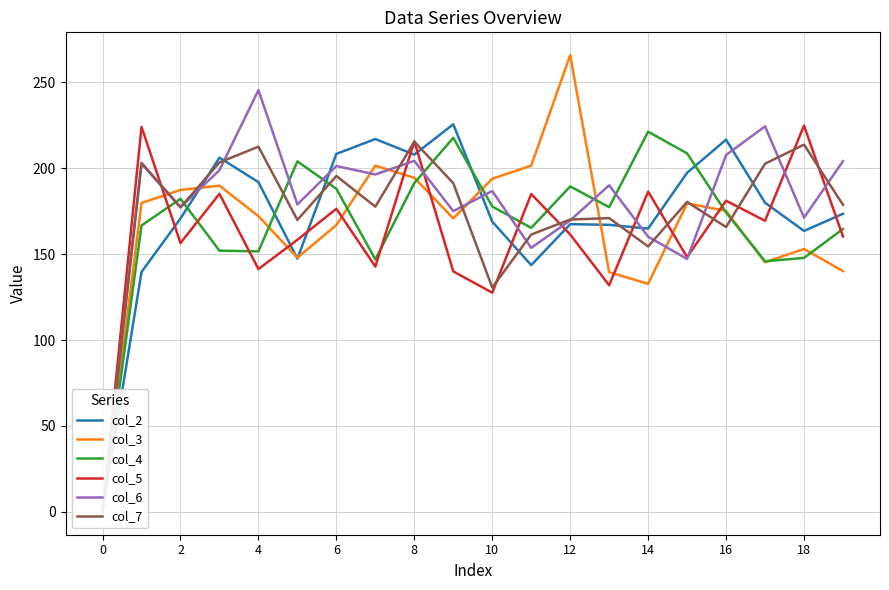

What is the value of the col_5 point at the 3rd from the left?

156.5